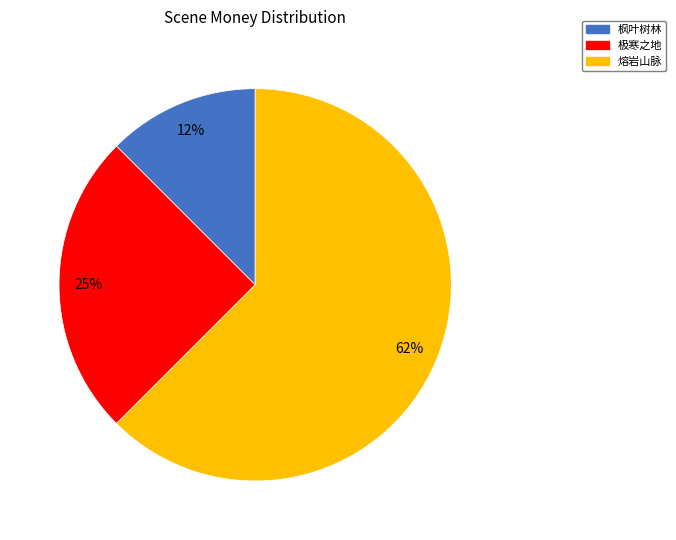

Which slice is the smallest?

枫叶树林